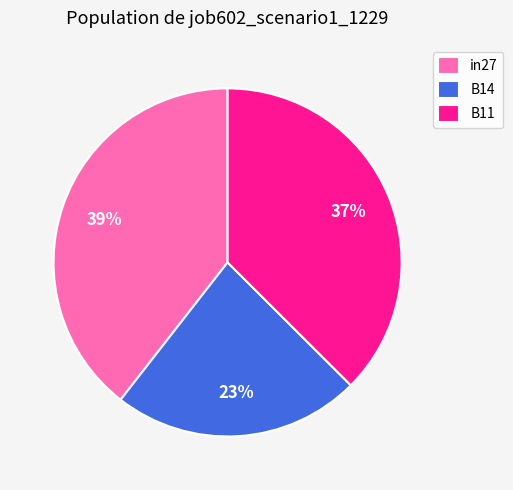

Is it true that in27 is 39% of the pie?

True